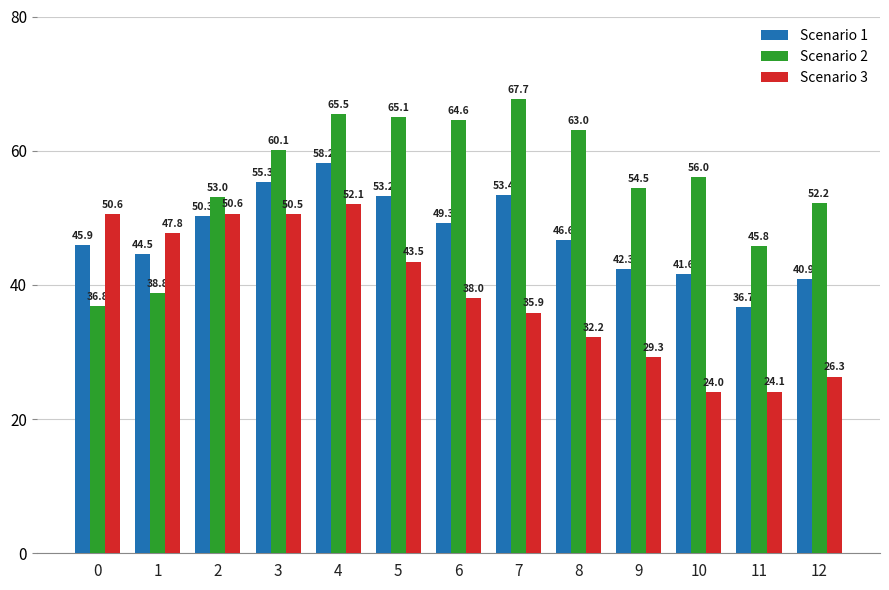

What is the difference between the maximum and minimum values in the Scenario 1 series?

21.5